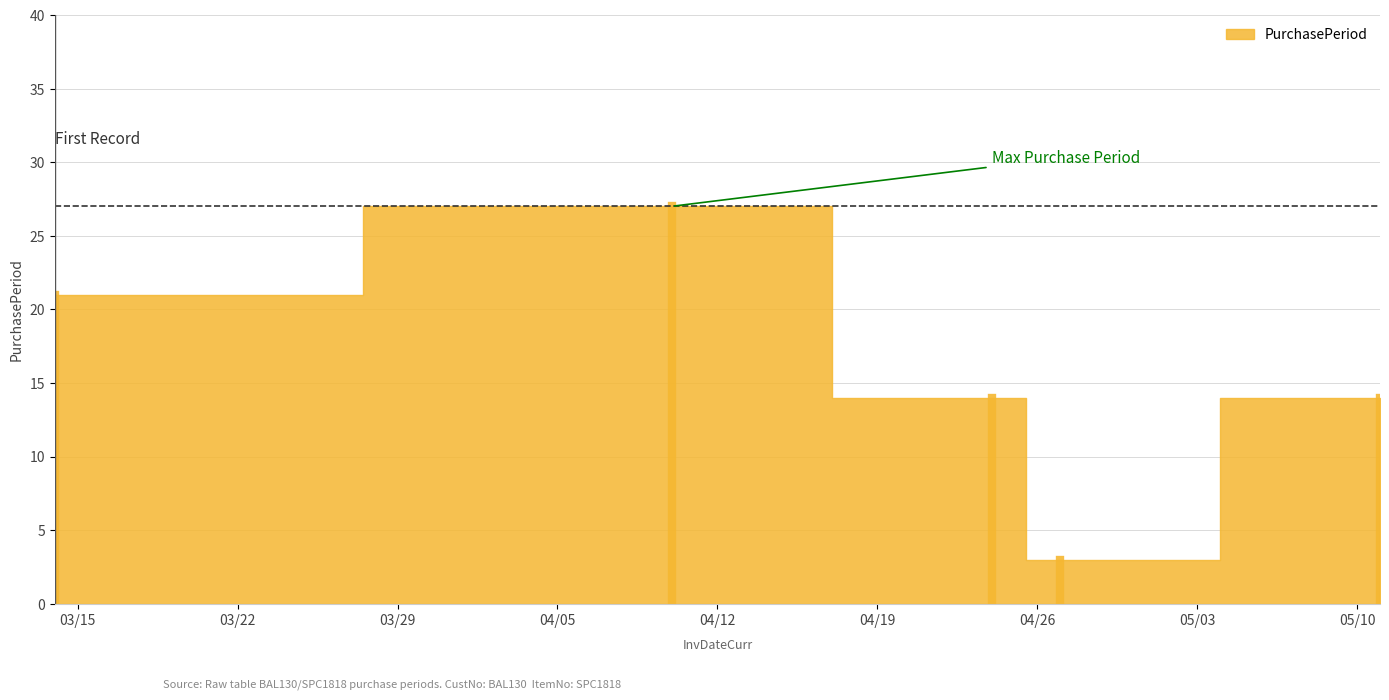

List the labels in order of value, largest first.

2017-04-10, 2017-03-14, 2017-04-24, 2017-05-11, 2017-04-27